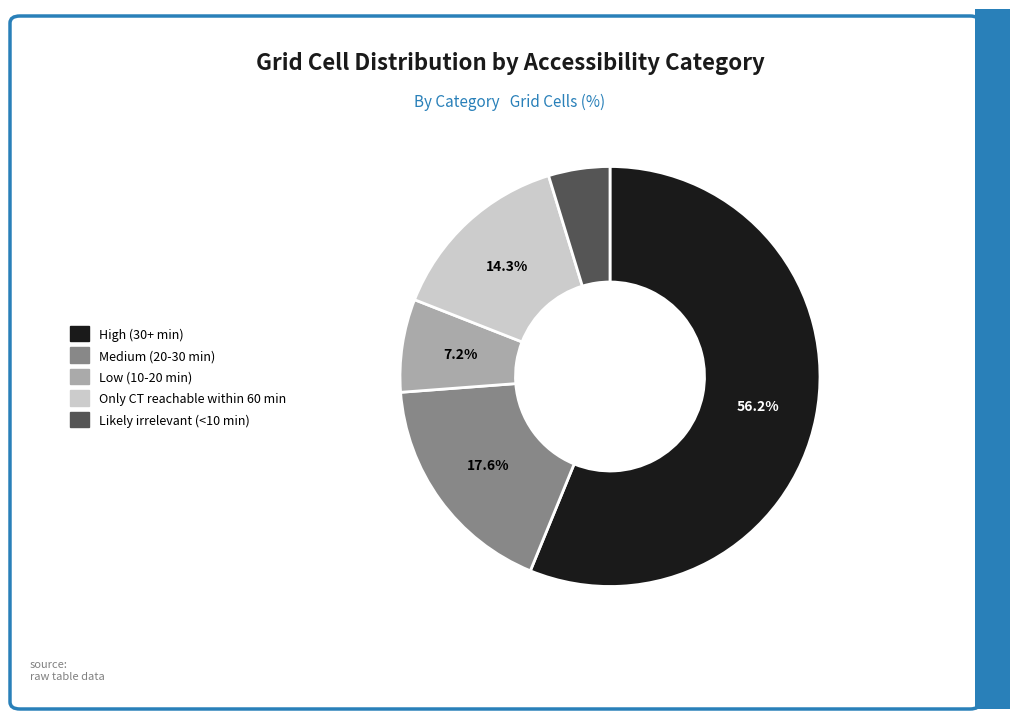

Combined, do High (30+ min) and Medium (20-30 min) account for over 50%?

Yes